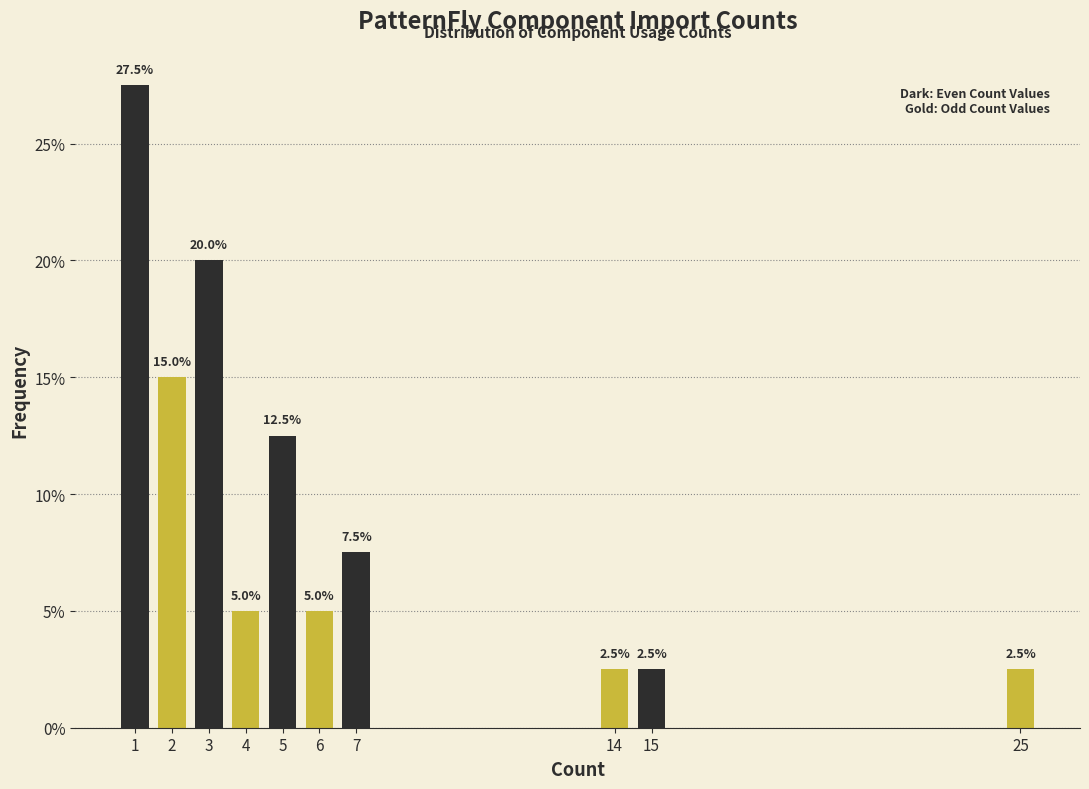

Reading right to left, list all the values displayed in this chart.

2.5	2.5	2.5	7.5	5.0	12.5	5.0	20.0	15.0	27.5